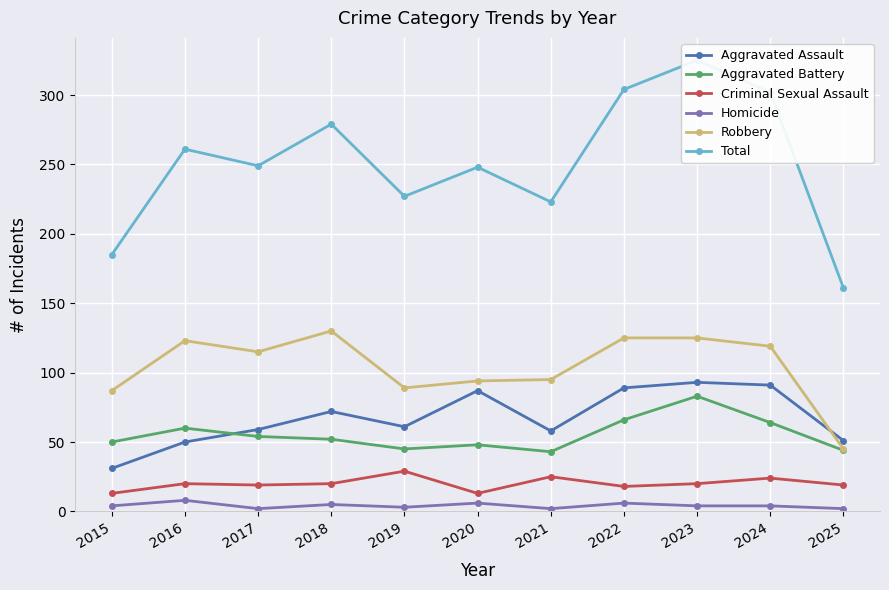

What is the average value of the Homicide series?

4